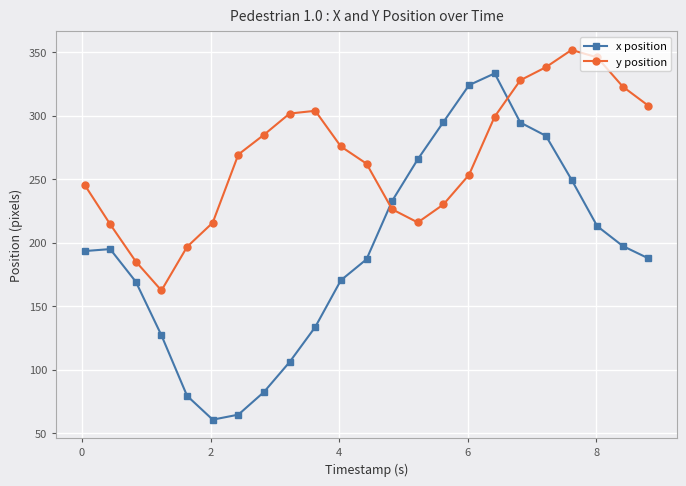

True or false: x position and y position intersect in this chart.

True